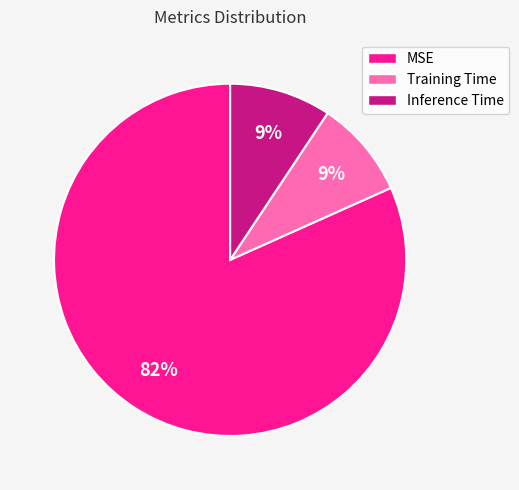

Which category has the biggest portion of the pie?

MSE